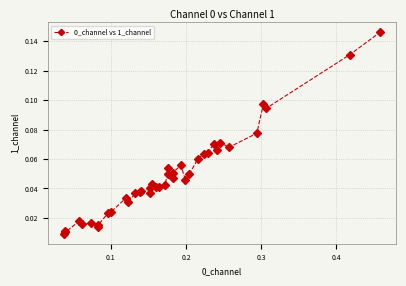

What is the sum of all values?

1.9